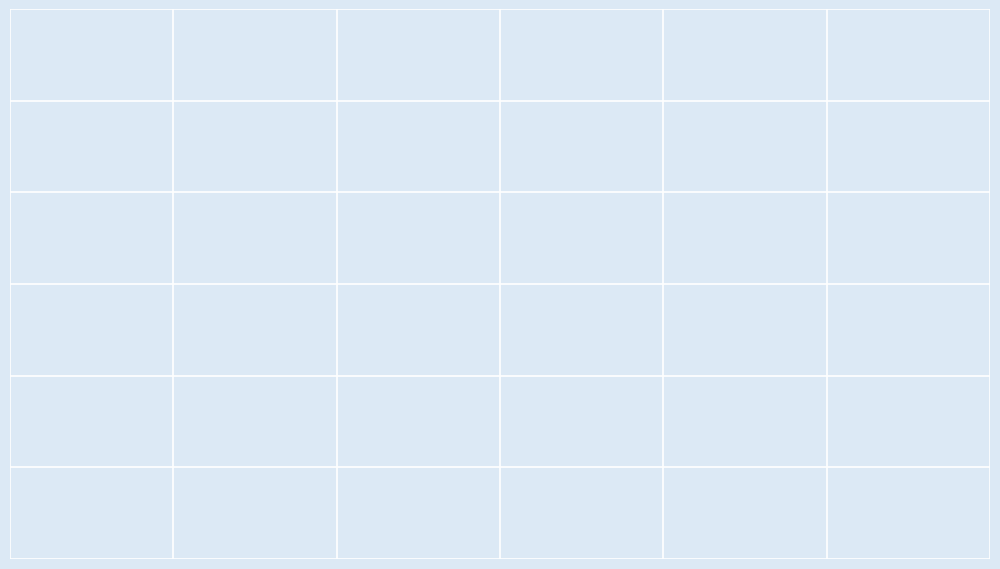

Which slice is the smallest?

Yellowtail